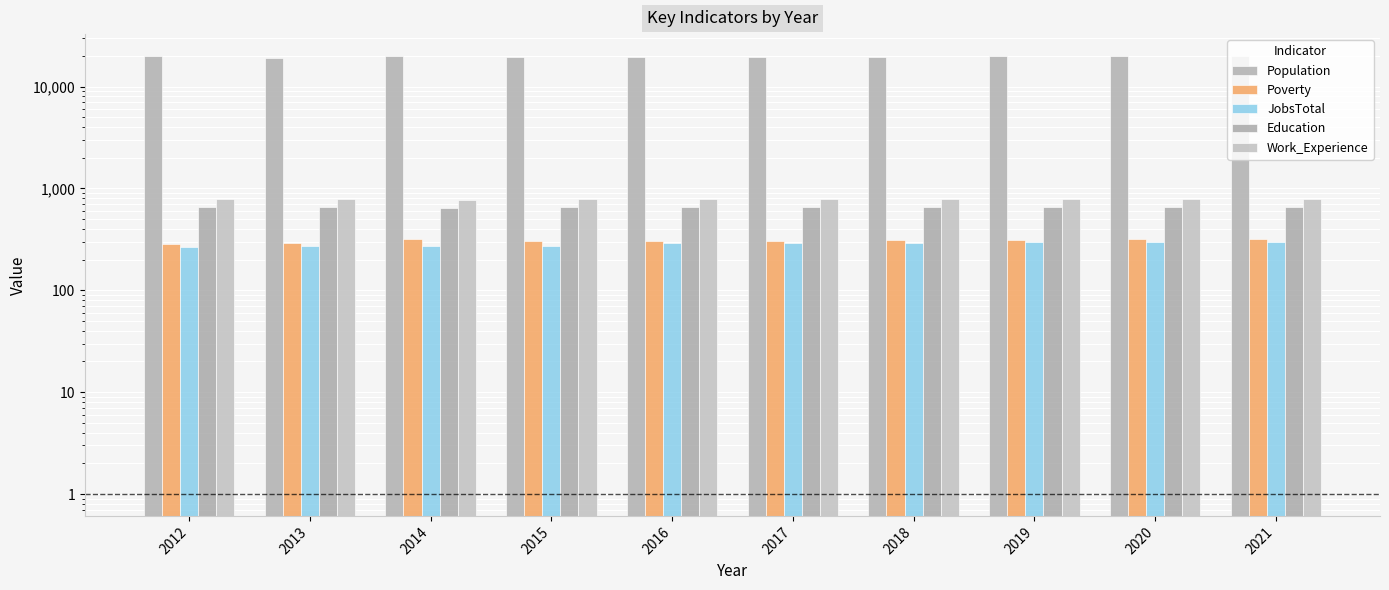

What is the value of the Poverty bar at the 1st from the left?

287